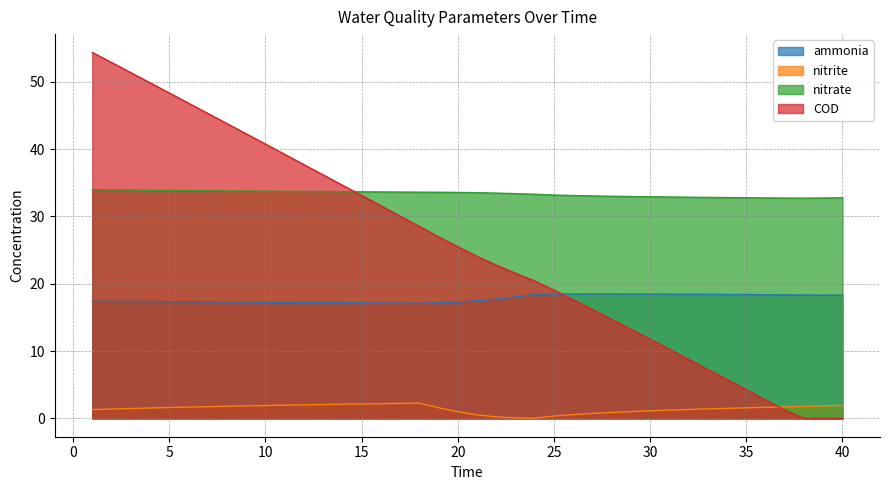

What is the difference between the nitrite values at 27 and 30?

0.4